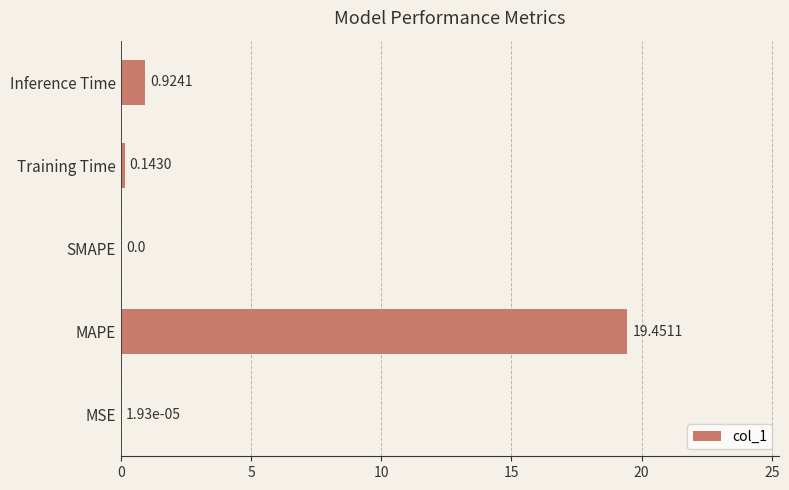

Which has a higher value, SMAPE or Training Time?

Training Time